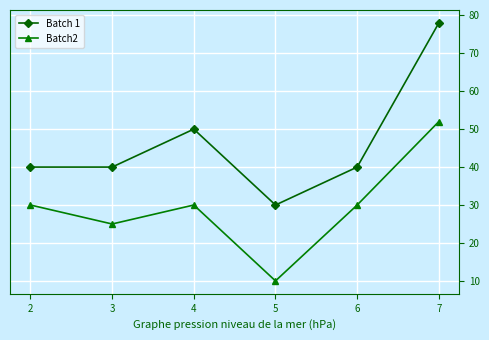

What is the approximate value of Batch 1 at 2, to the nearest 5?

40